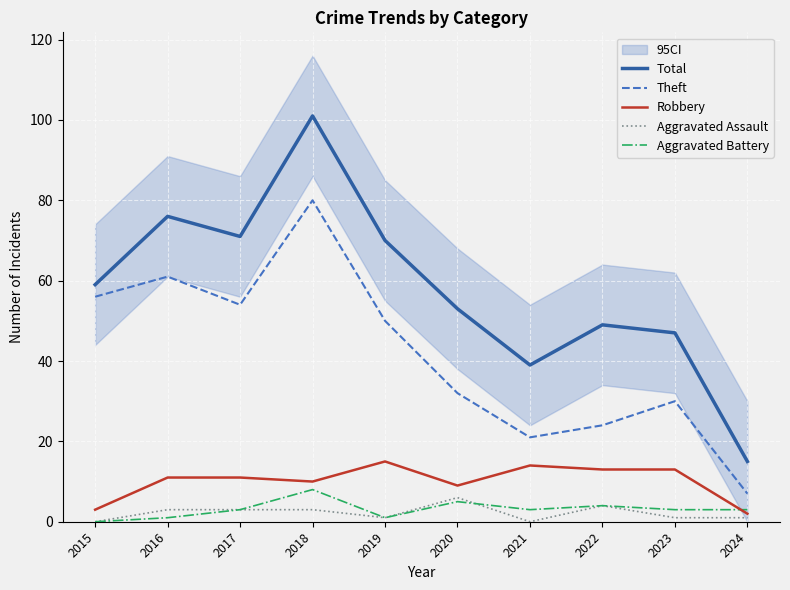

How many data points in Aggravated Assault are less than 3?

5